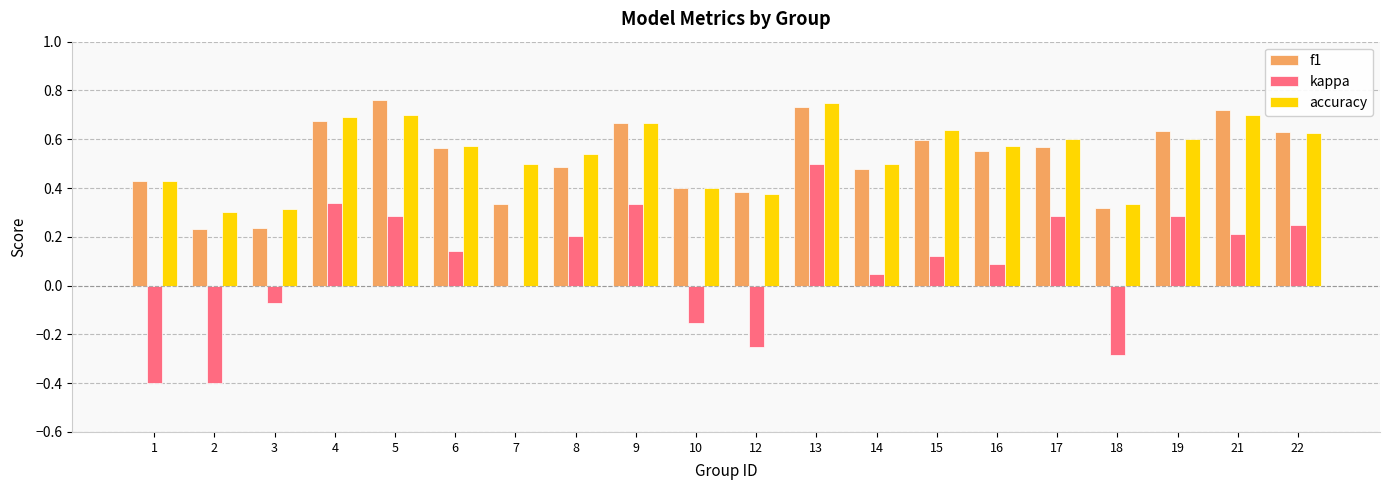

How many f1 values are between 0 and 1?

20